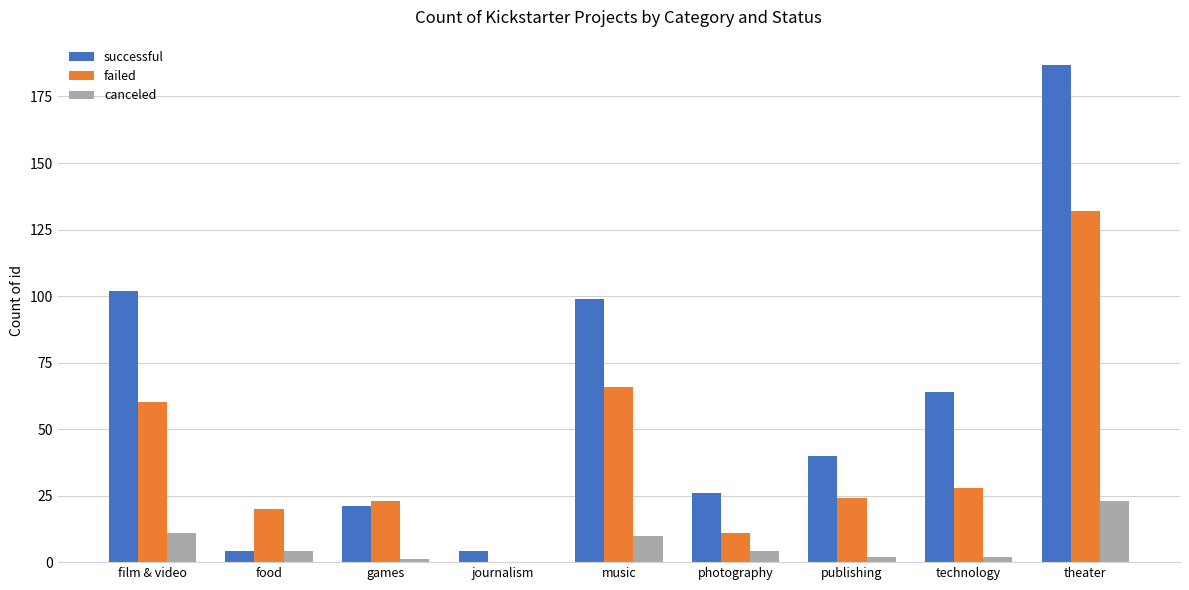

Is it true that failed equals 23 at games?

True